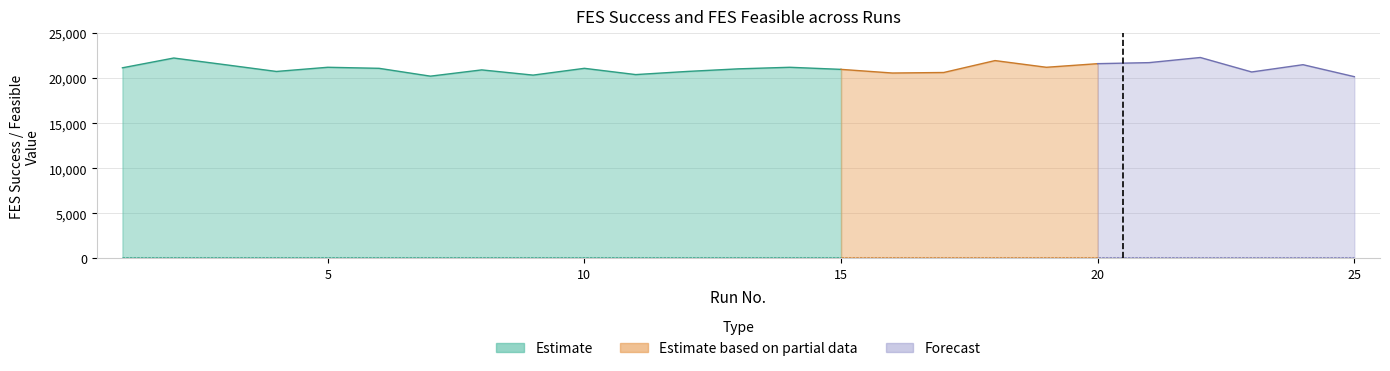

True or false: FES success and FES feasible cross at least once.

False